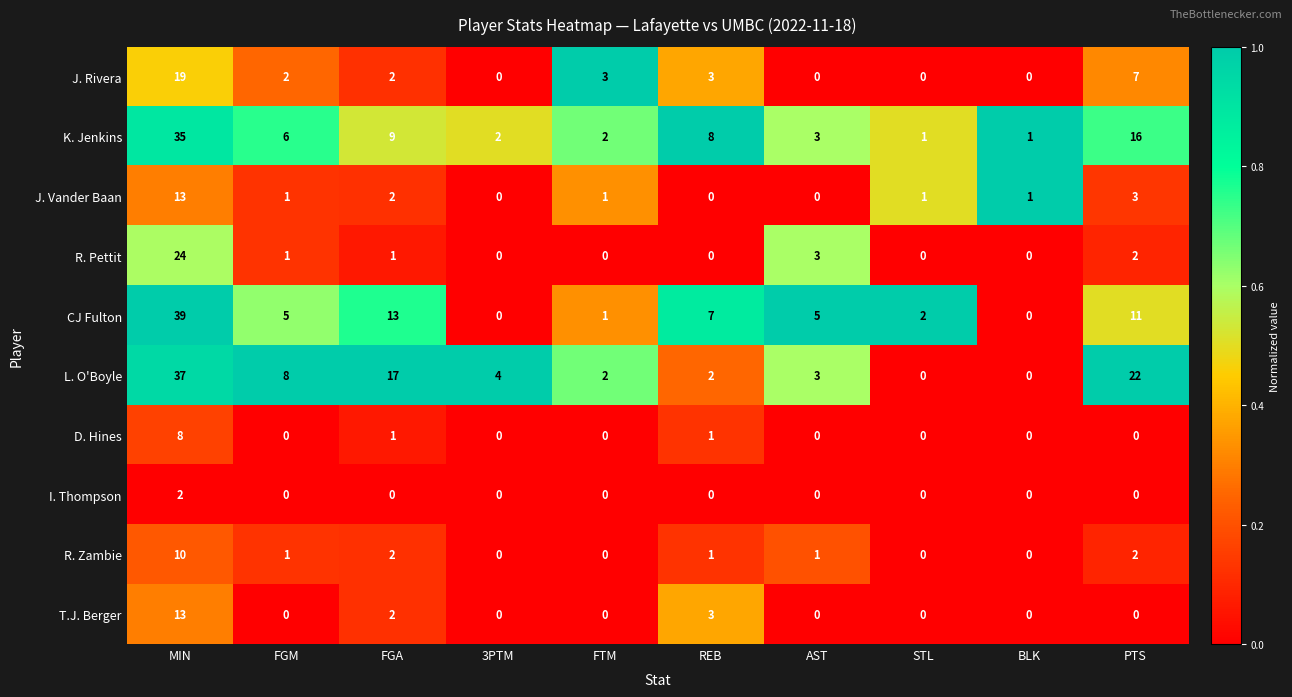

What is the difference between the second highest and minimum values in the K. Jenkins series?

15